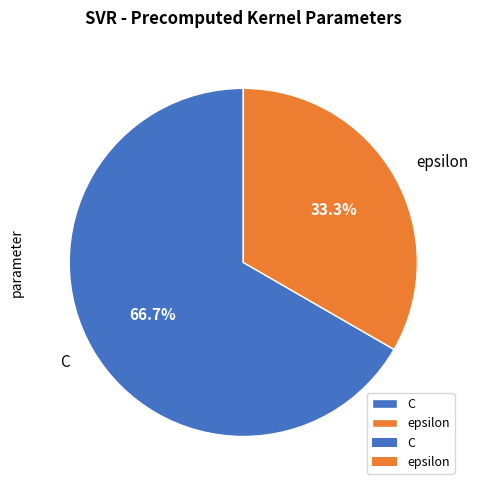

Which category has the smallest portion of the pie?

epsilon